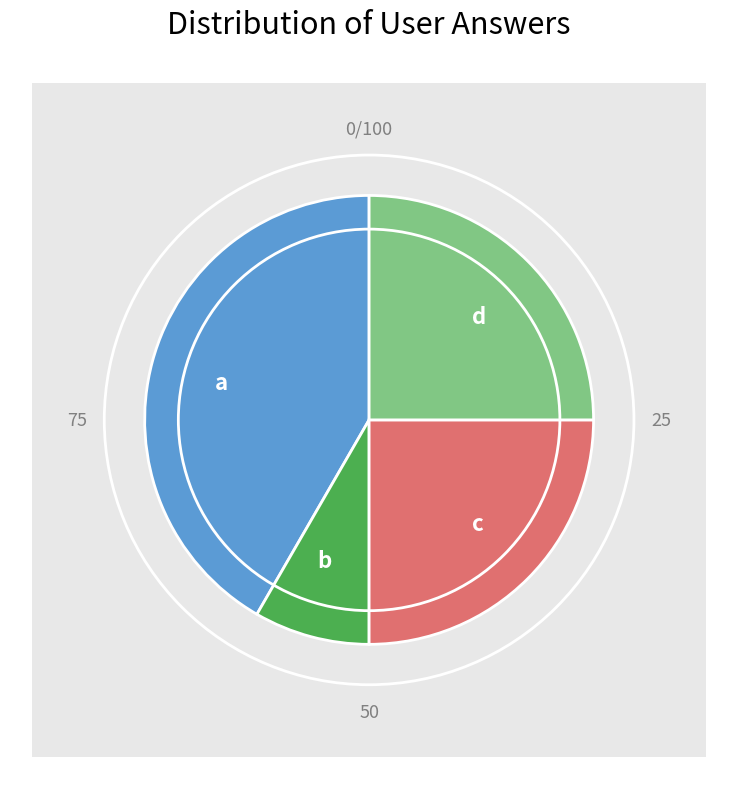

To the nearest percent, what portion does d represent?

25%